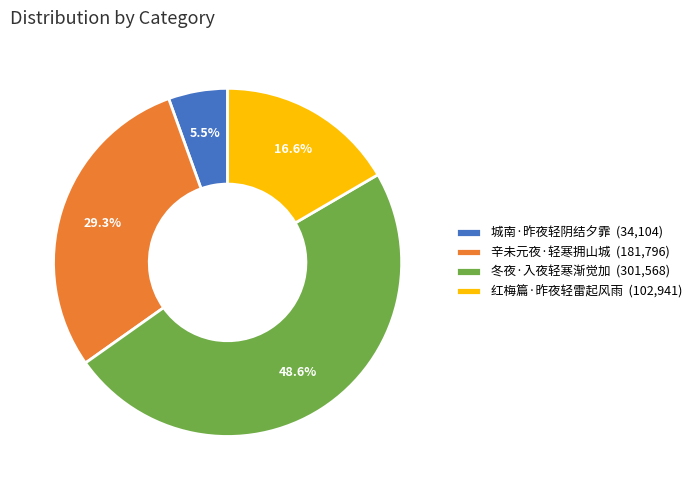

How many segments does this pie chart have?

4